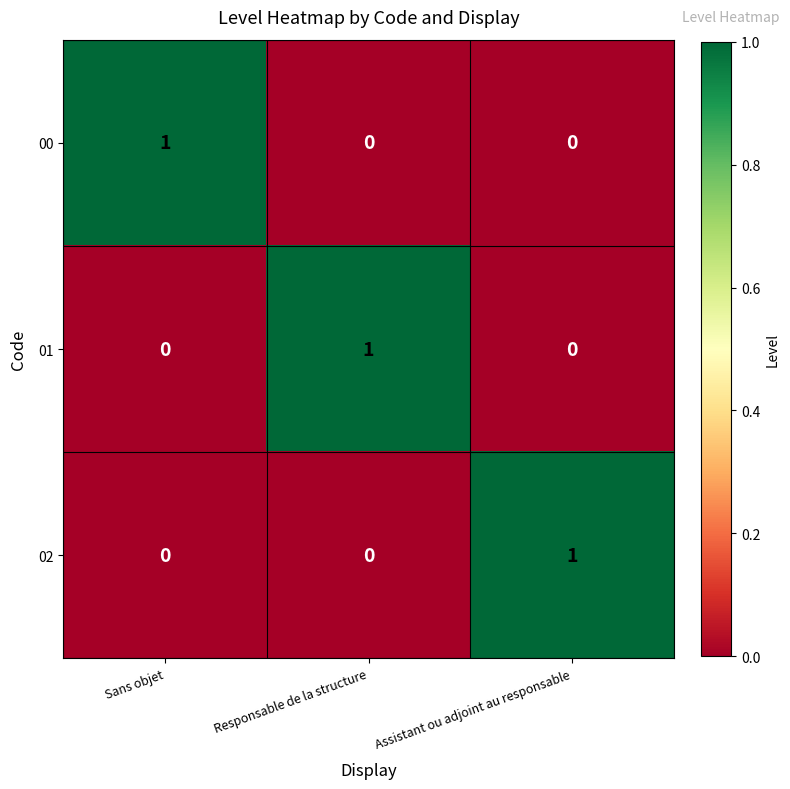

How many values in 01 are above zero?

1